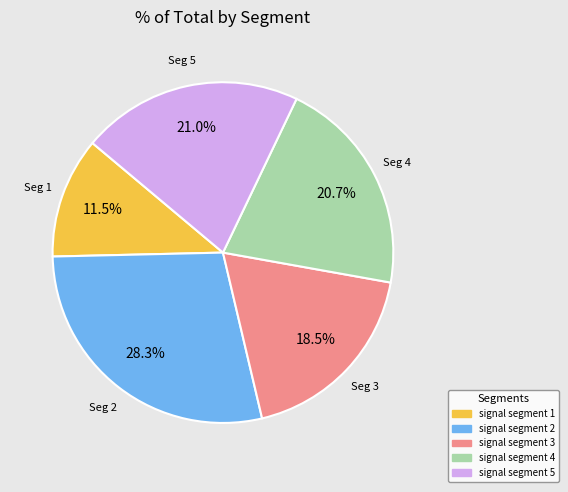

Between signal segment 1 and signal segment 2, which is larger?

signal segment 2